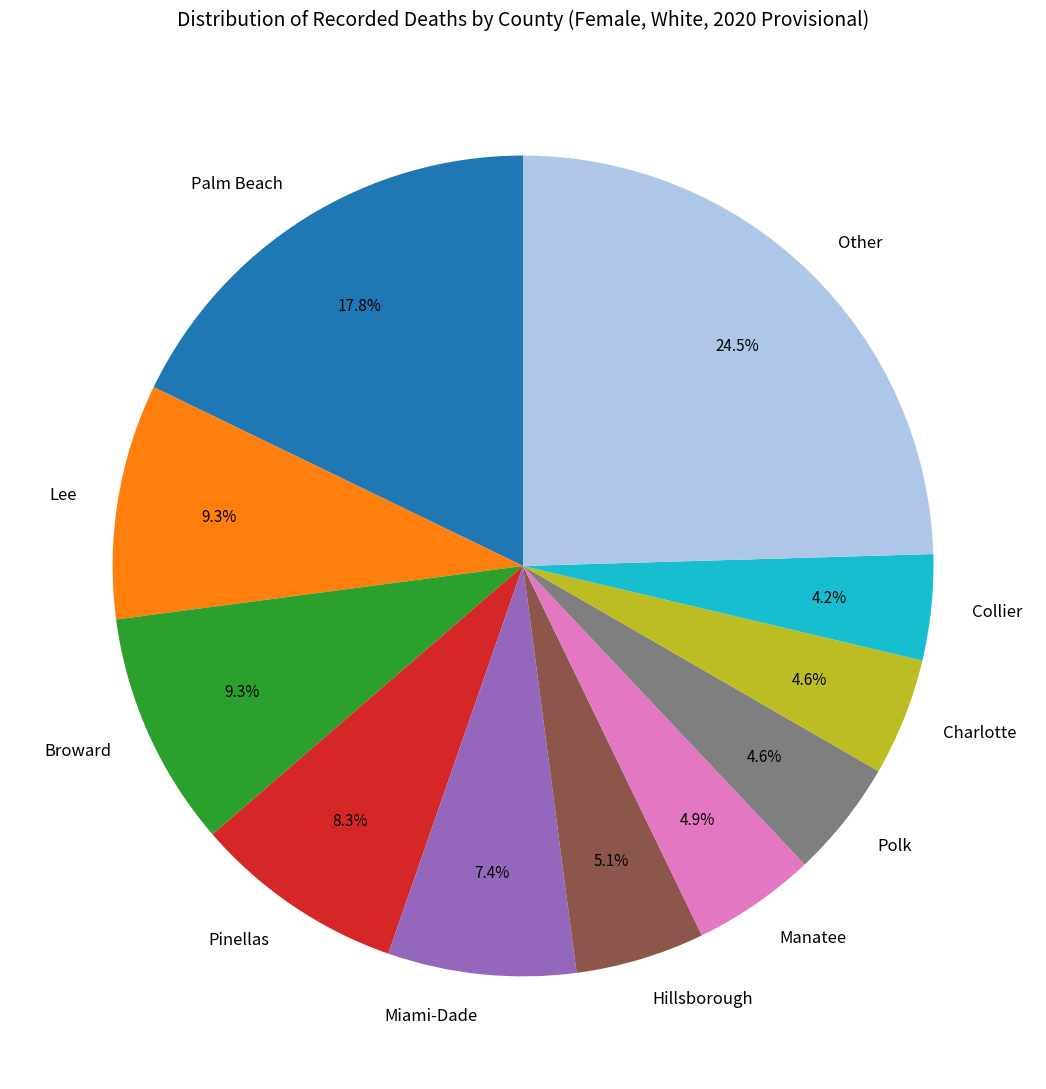

To the nearest percent, what percentage of the pie is Palm Beach?

18%